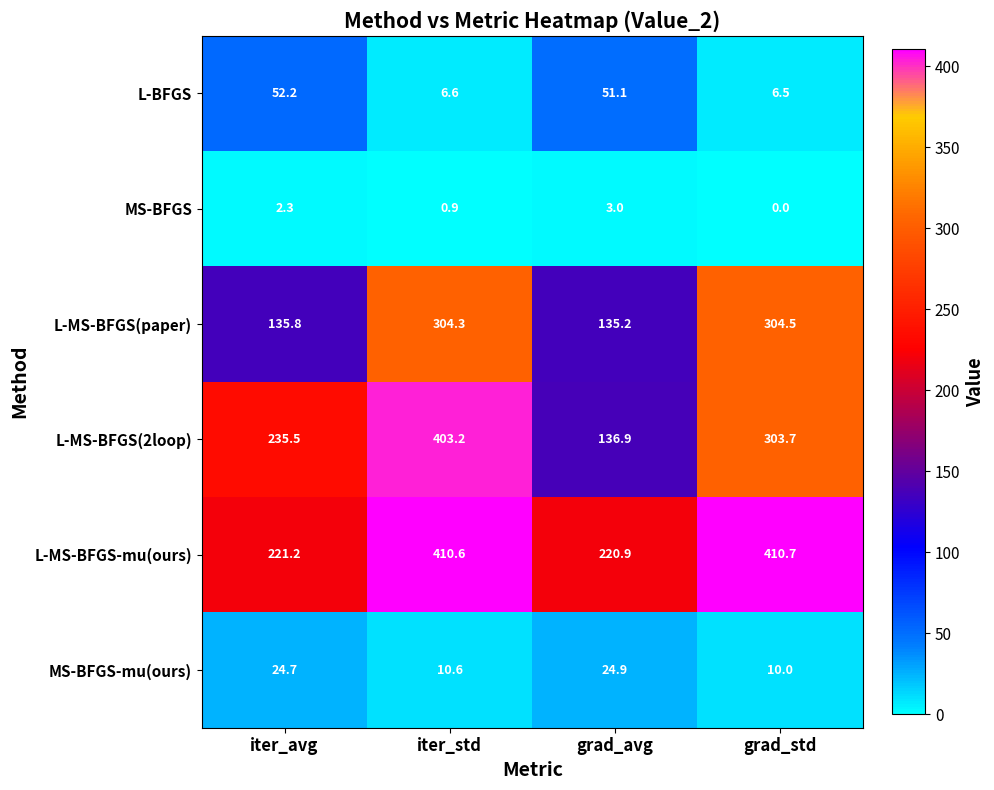

Reading right to left, what are all the values shown in this chart?

L-BFGS: grad_std=6.5	grad_avg=51.1	iter_std=6.6	iter_avg=52.2
MS-BFGS: grad_std=0.0	grad_avg=3.0	iter_std=0.9	iter_avg=2.3
L-MS-BFGS(paper): grad_std=304.5	grad_avg=135.2	iter_std=304.3	iter_avg=135.8
L-MS-BFGS(2loop): grad_std=303.7	grad_avg=136.9	iter_std=403.2	iter_avg=235.5
L-MS-BFGS-mu(ours): grad_std=410.7	grad_avg=220.9	iter_std=410.6	iter_avg=221.2
MS-BFGS-mu(ours): grad_std=10.0	grad_avg=24.9	iter_std=10.6	iter_avg=24.7